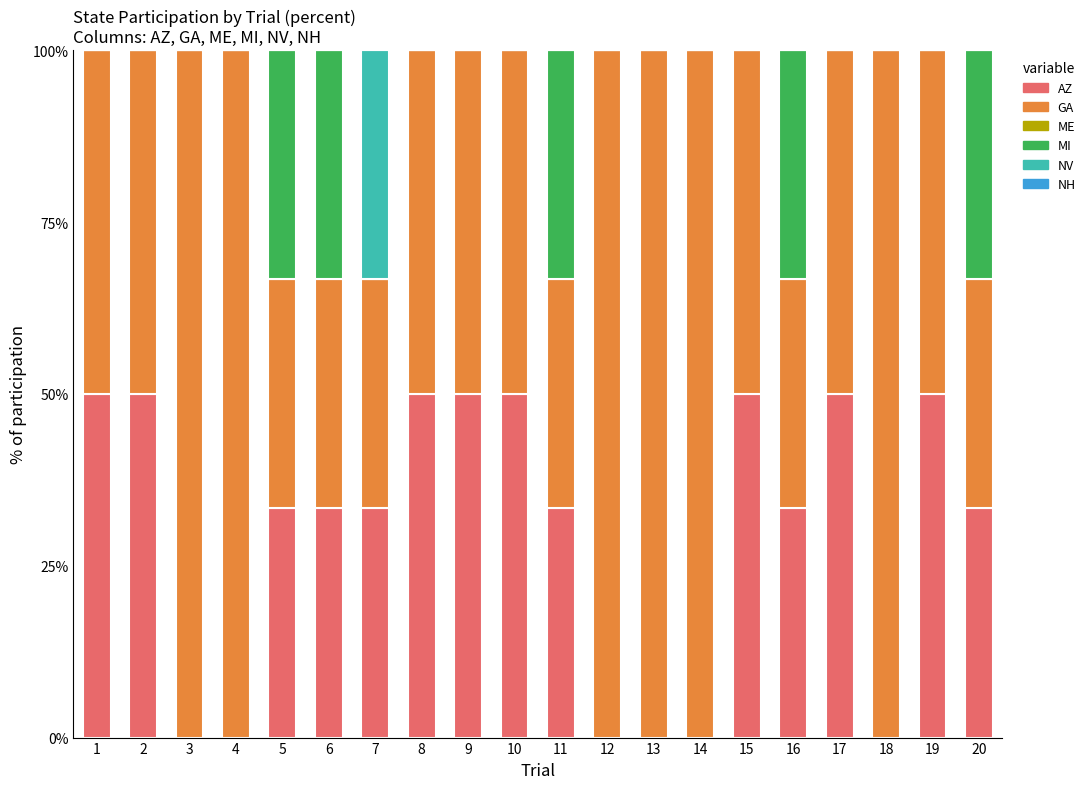

True or false: AZ has a value of 0.0 at 12.

True